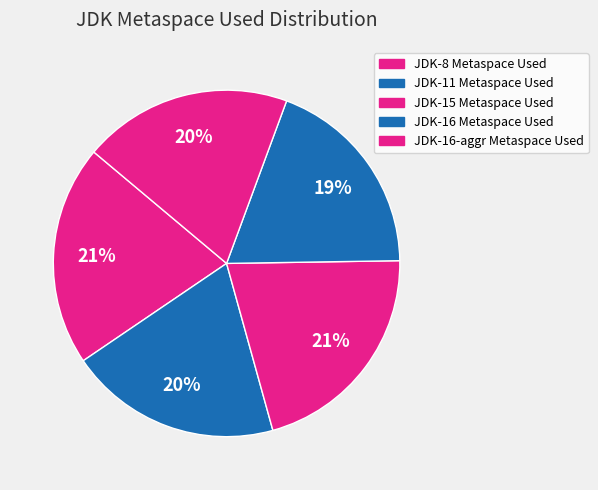

Which category has the biggest portion of the pie?

JDK-15 Metaspace Used